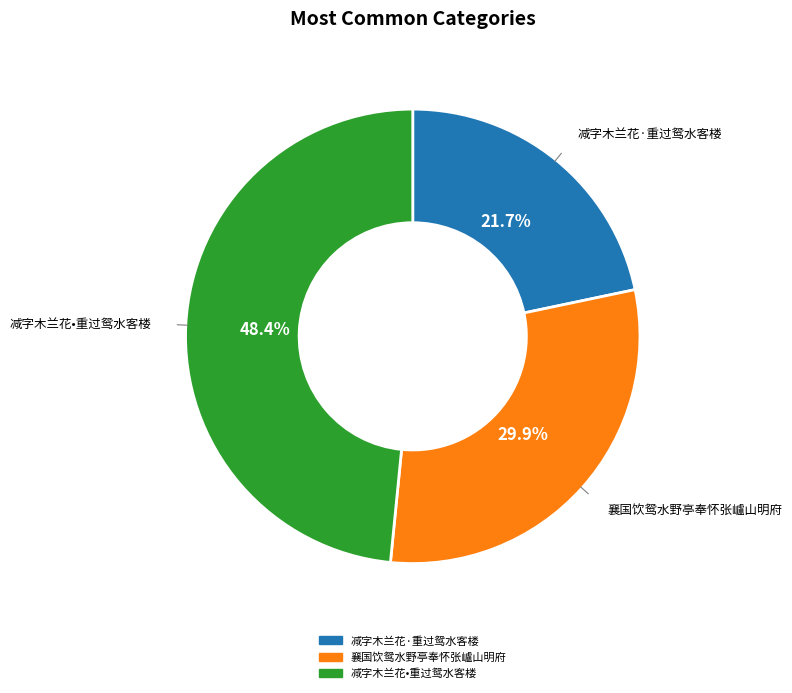

Count the number of slices in the pie.

3